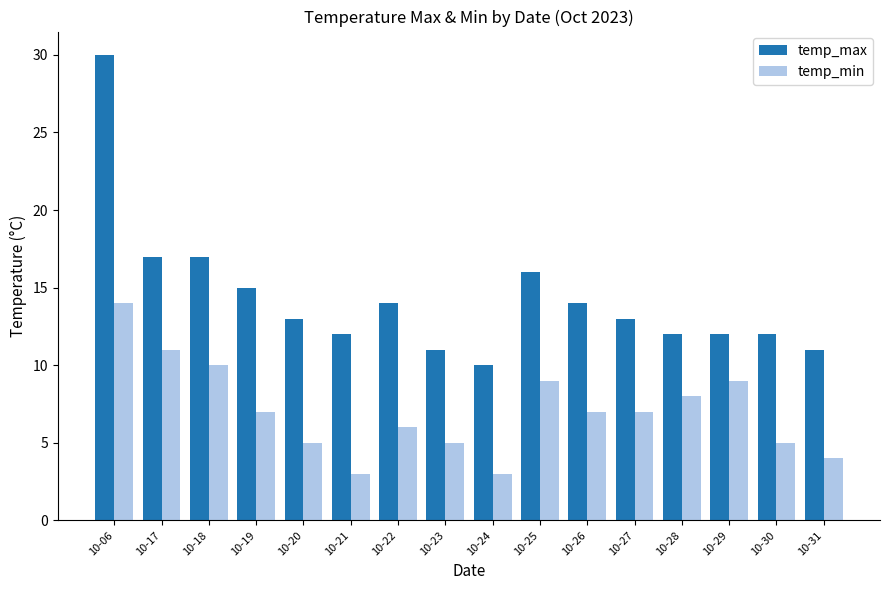

What is the difference between the highest and lowest values at 10-17?

6